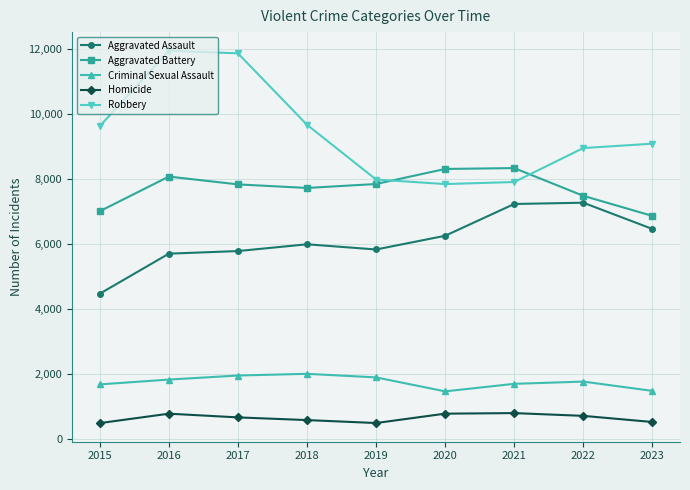

What is the difference between the highest and lowest values at 2023?

8568